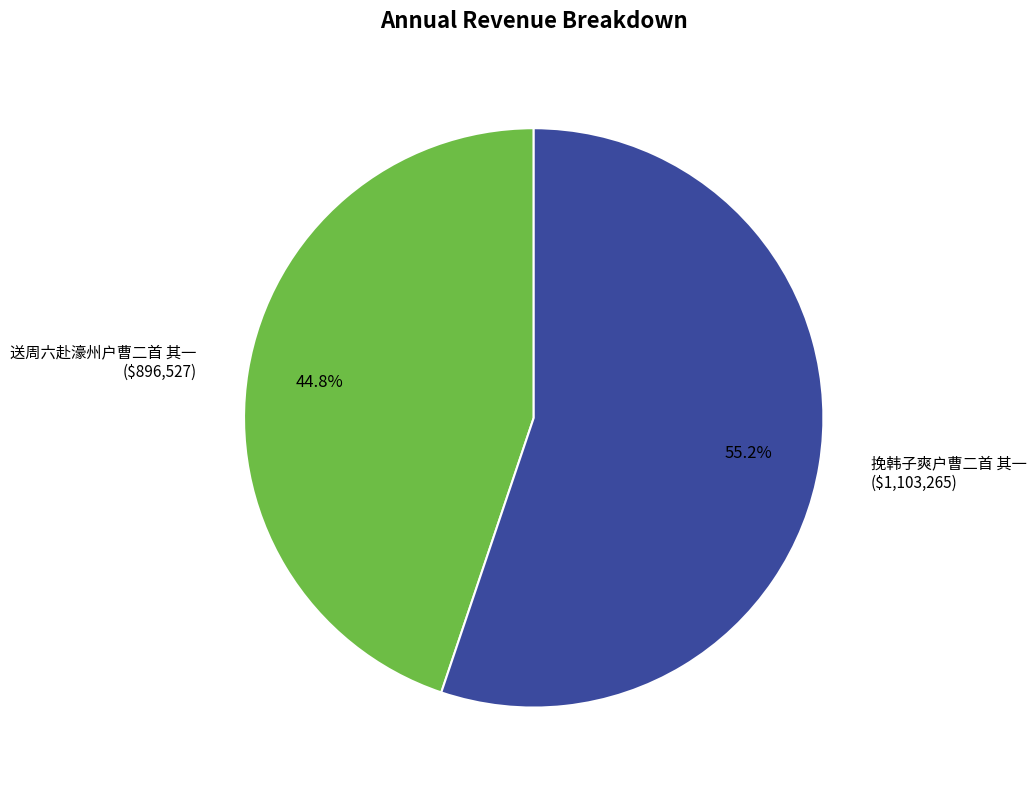

To the nearest percent, what is the average slice percentage?

50%